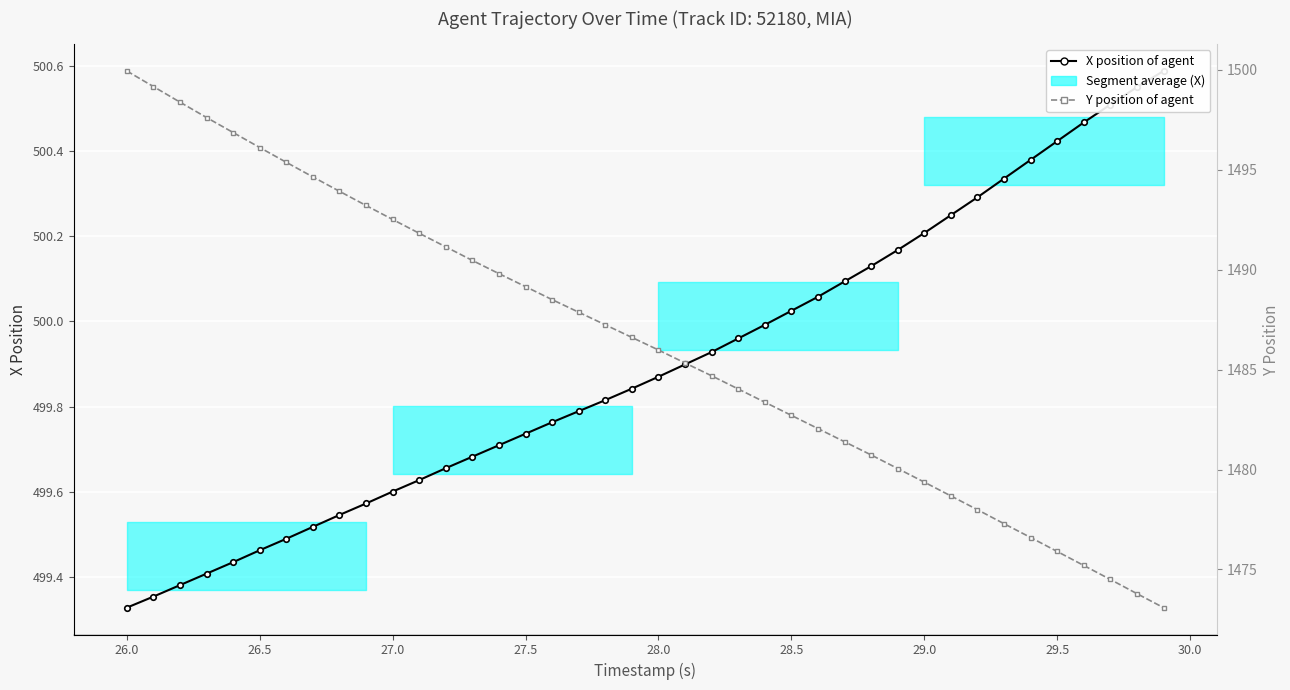

How many lines are shown in the chart?

2